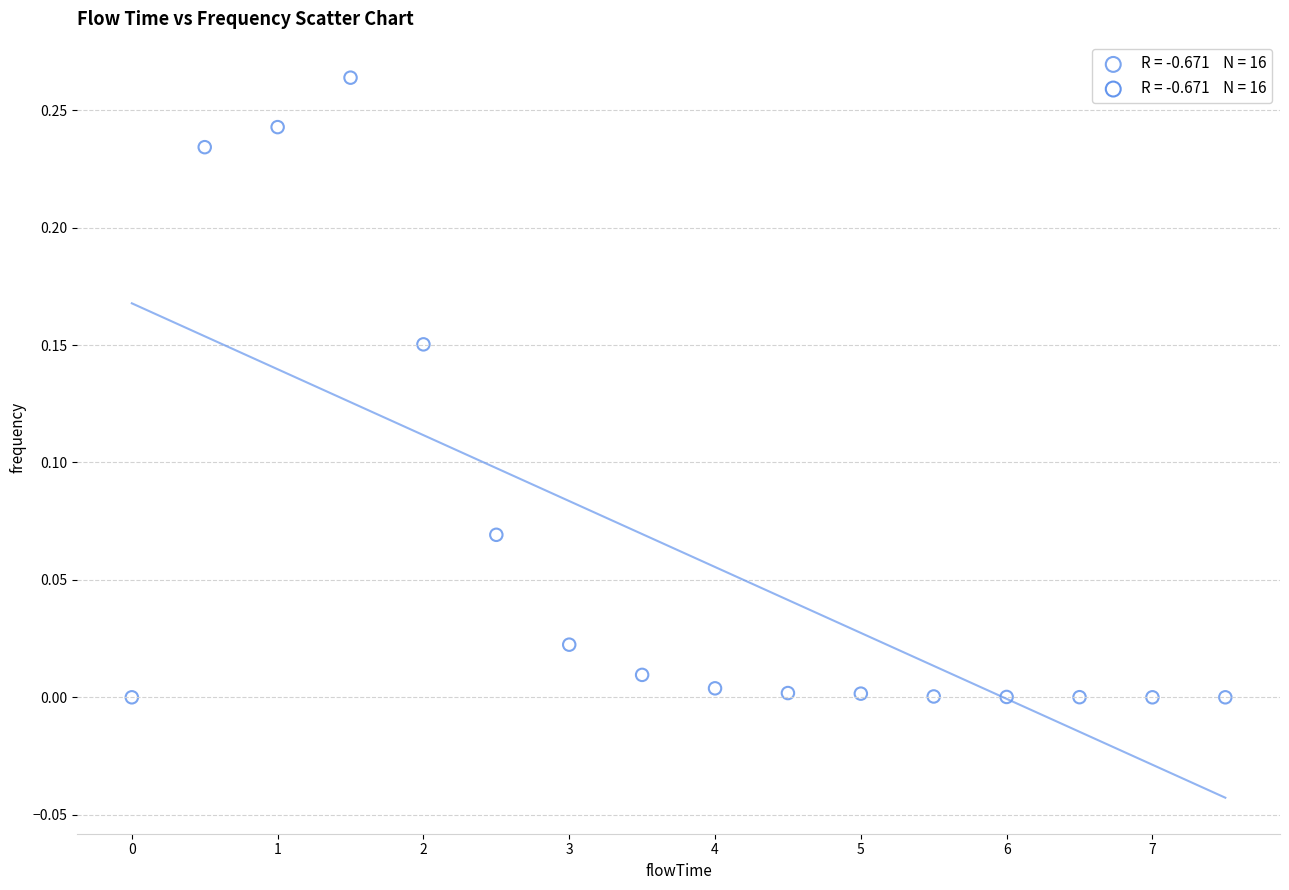

What is the range of X values (max minus min)?

7.5